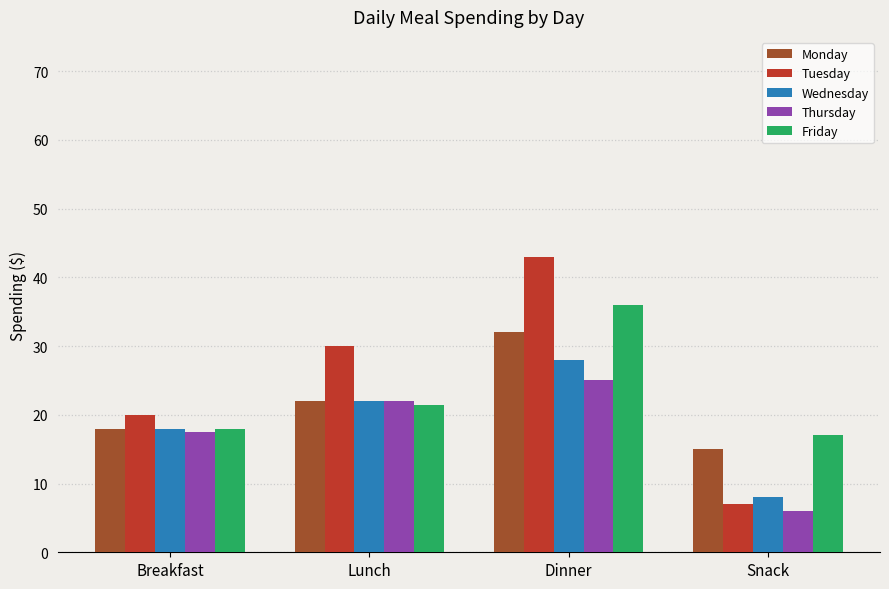

What is the difference between the highest and lowest values at Snack?

11.0